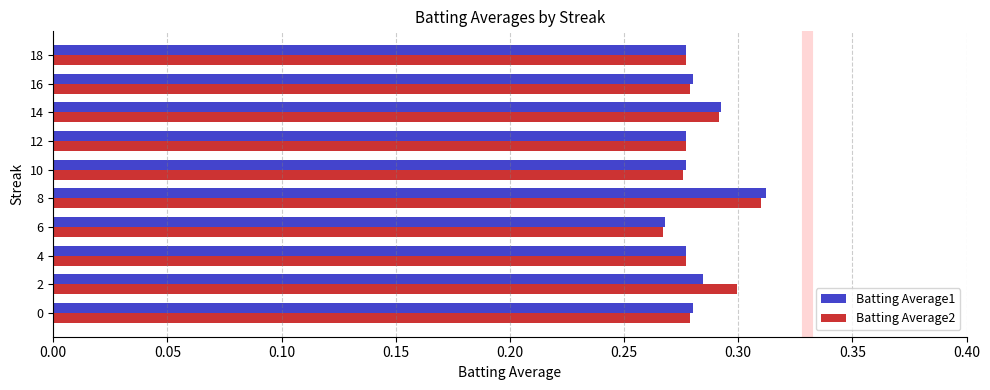

Count the Batting Average1 values in the range 0 to 1.

10